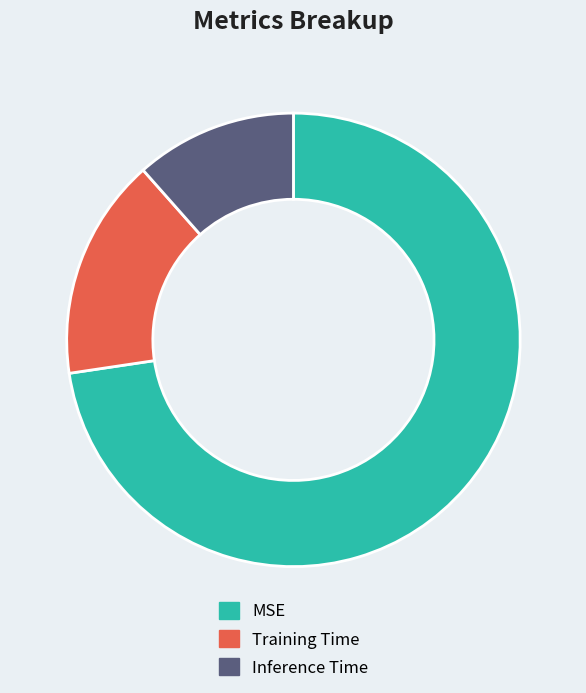

Is the sum of MSE and Training Time greater than half?

Yes